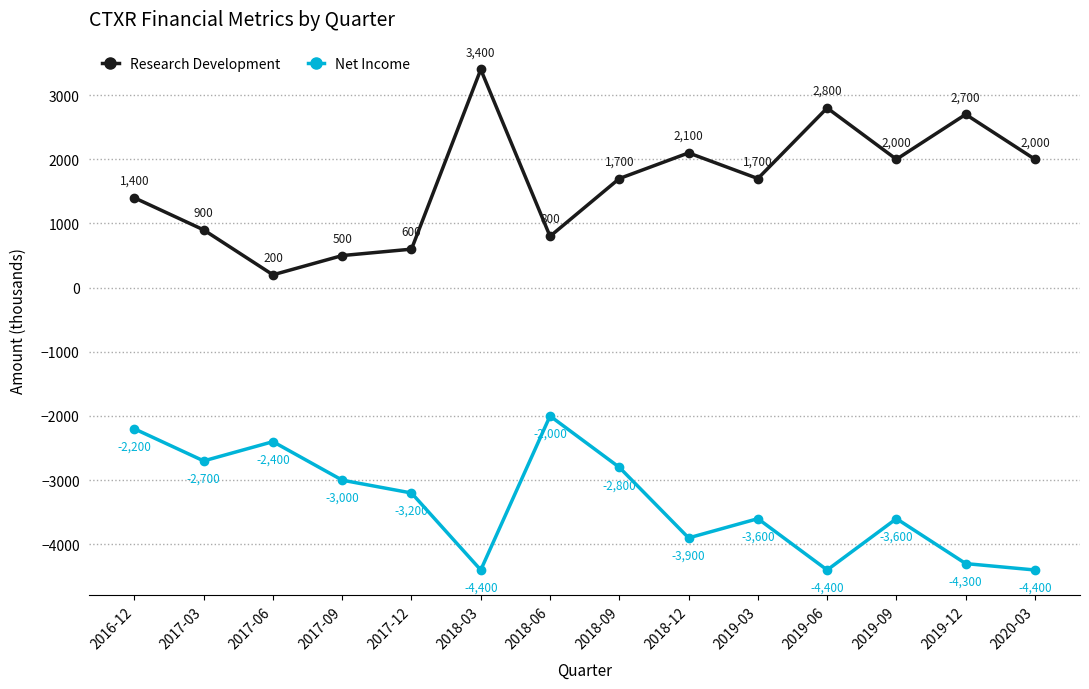

What is the difference between the second highest and minimum values in the Net Income series?

2200